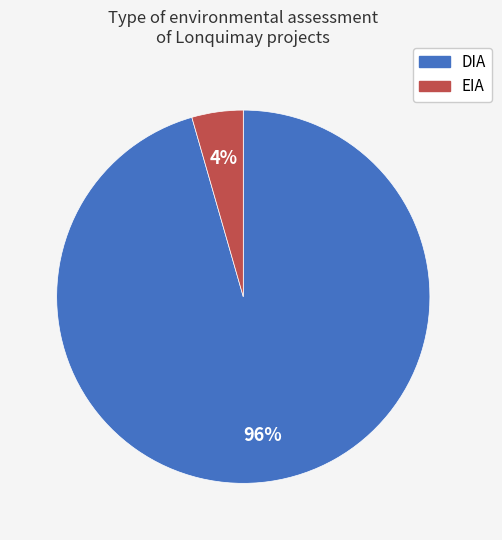

To the nearest percent, what portion does DIA represent?

96%